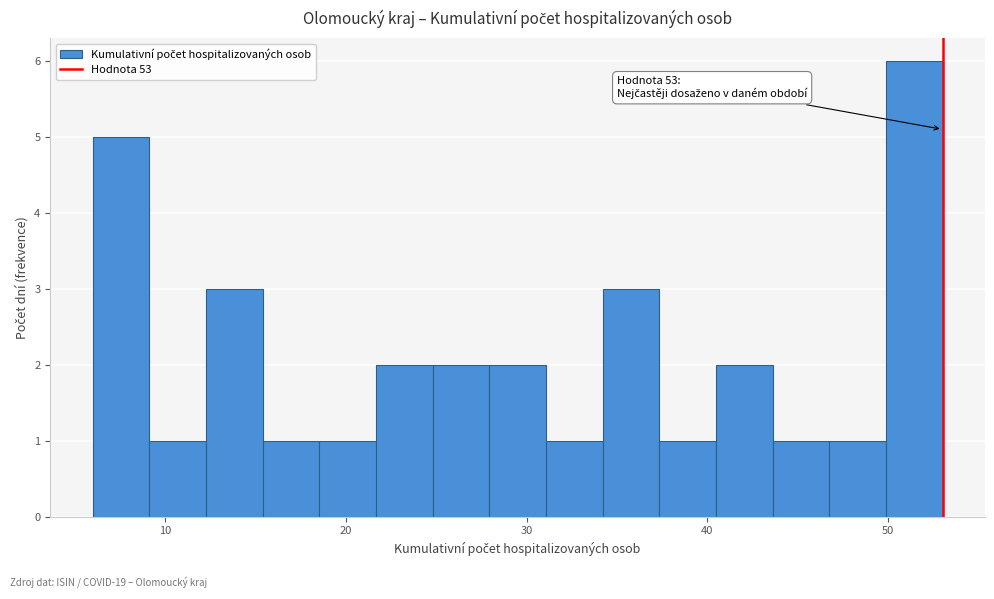

Read against the x-axis, roughly where is the centre of the tallest bar?

51